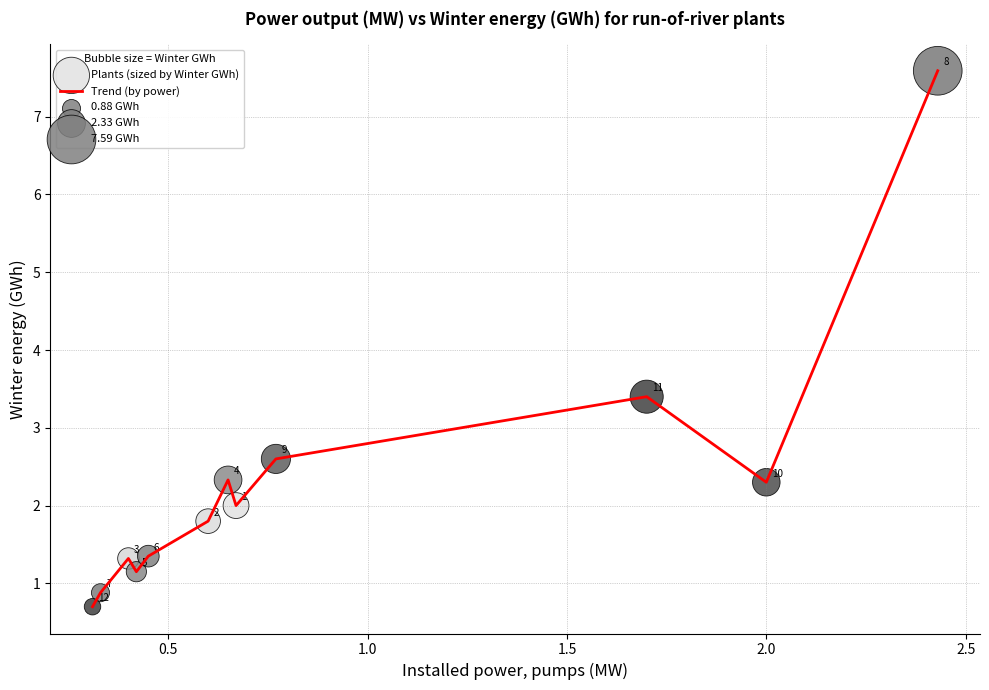

What is the greatest value displayed?

7.6